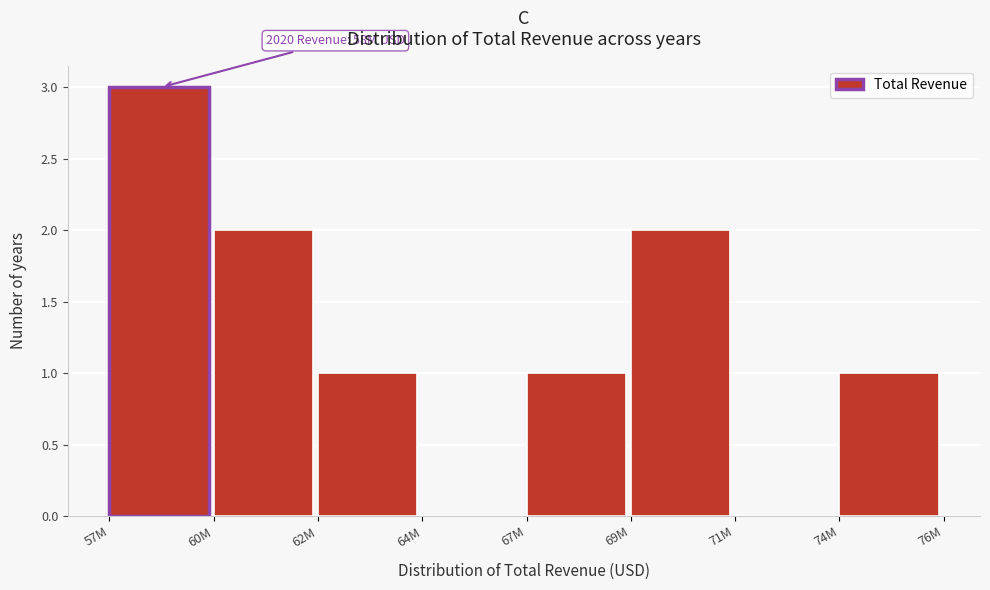

Reading left to right, list all the values displayed in this chart.

57M=3	60M=2	62M=1	64M=0	67M=1	69M=2	71M=0	74M=1